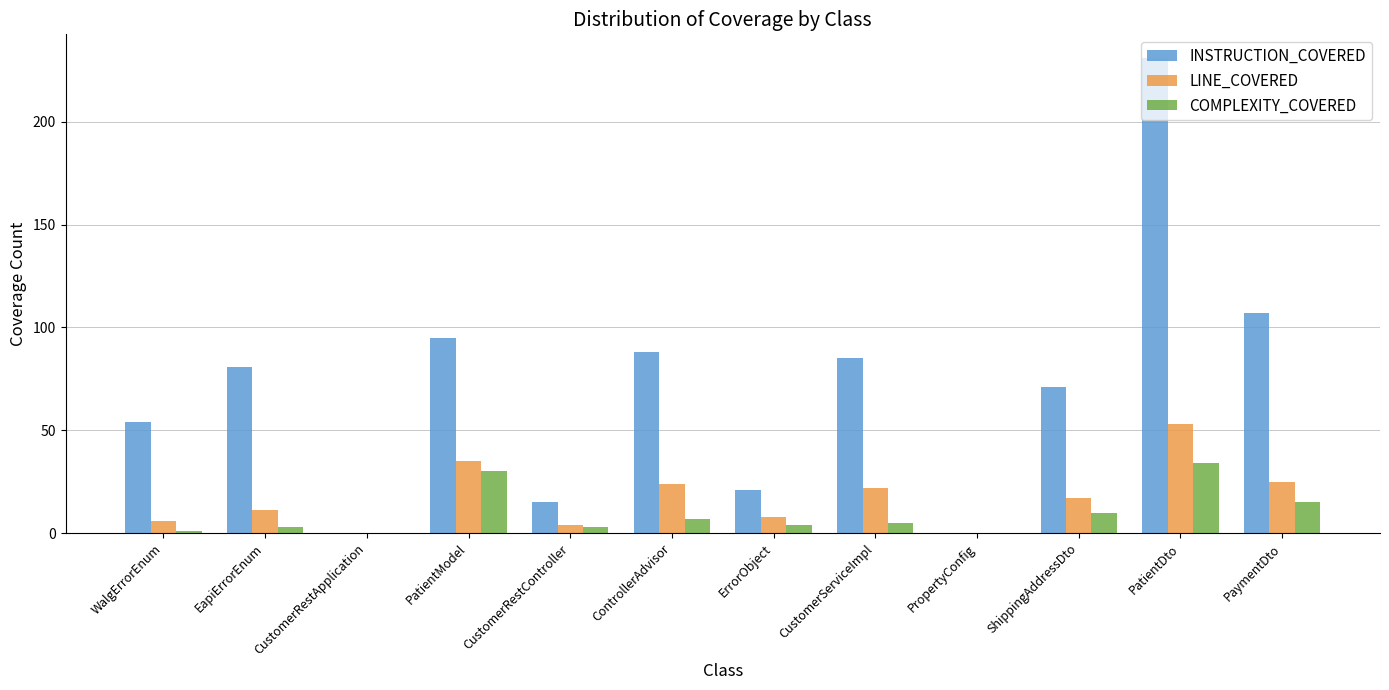

What is the maximum value shown in the chart?

231